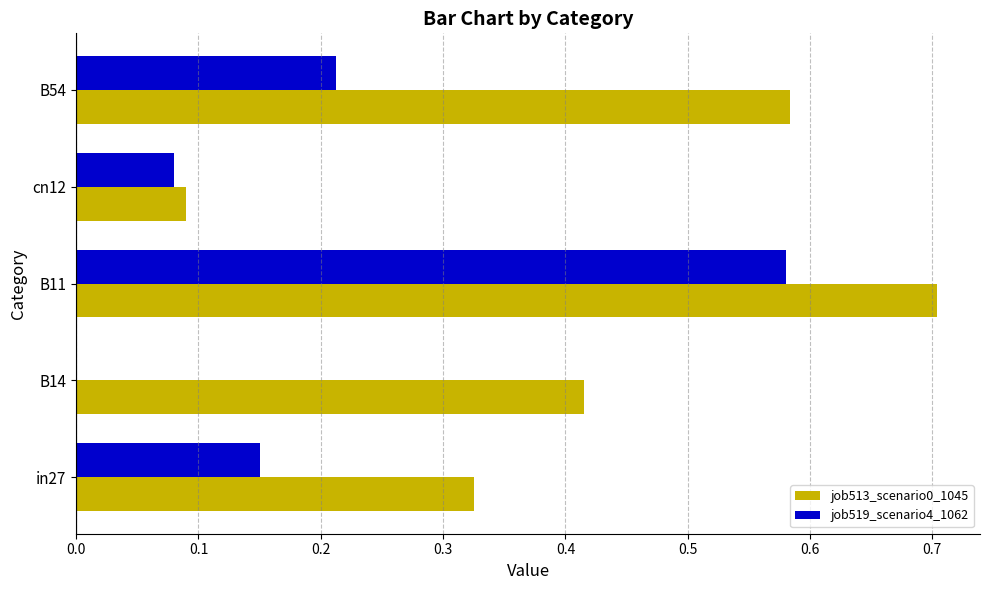

What is the sum of all job513_scenario0_1045 values?

2.1